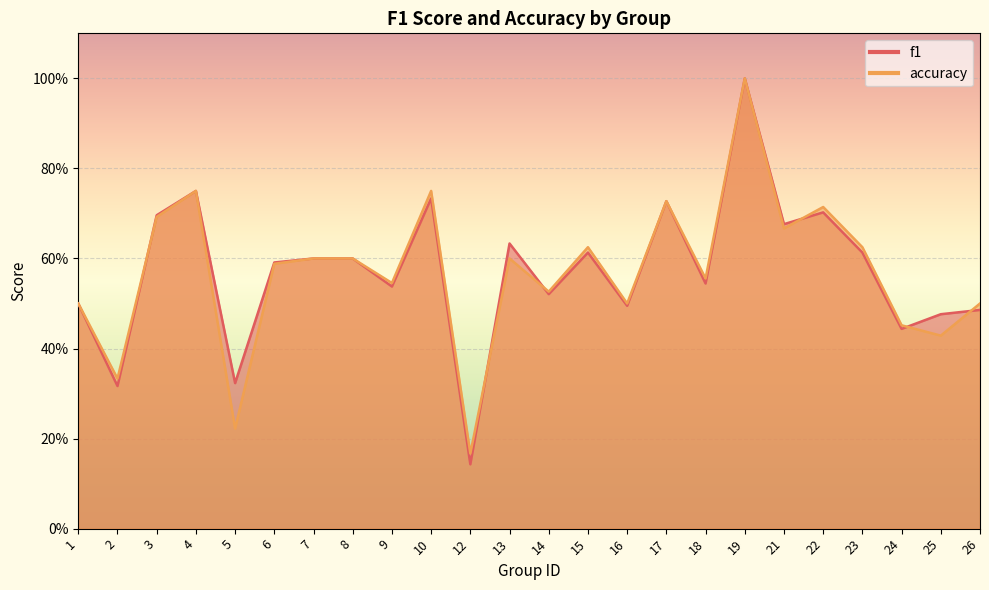

The accuracy series shows 0.3 at 3. True or false?

False